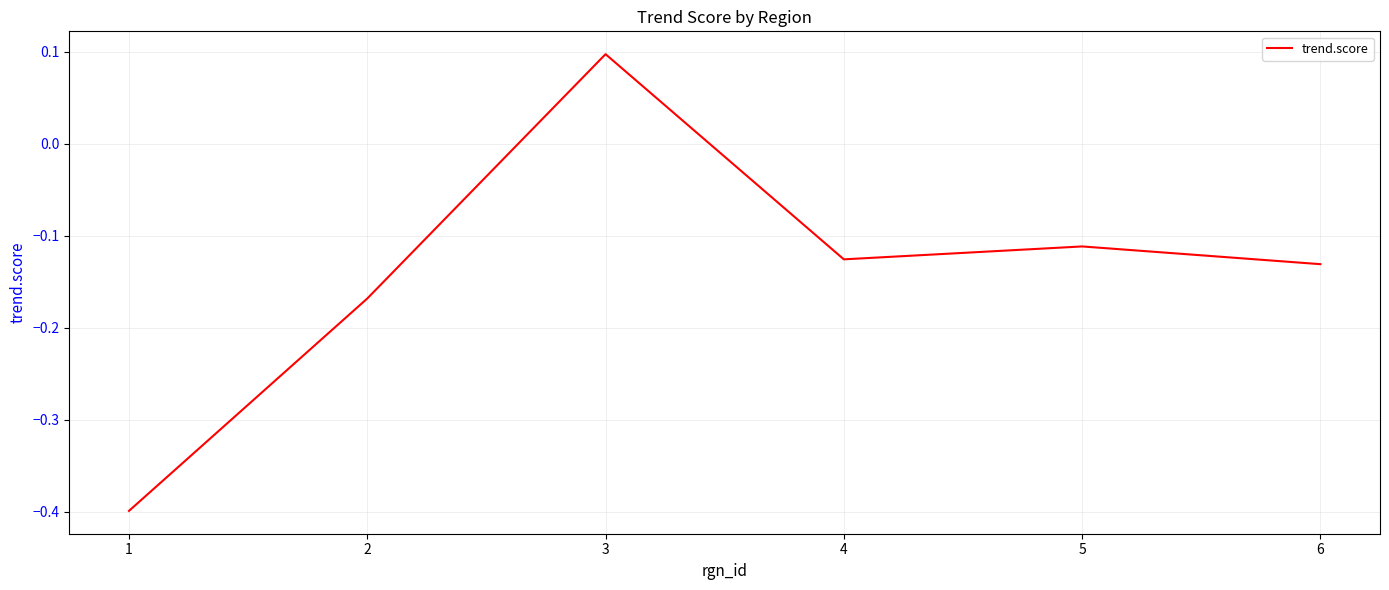

Where does the data first go above 0?

3